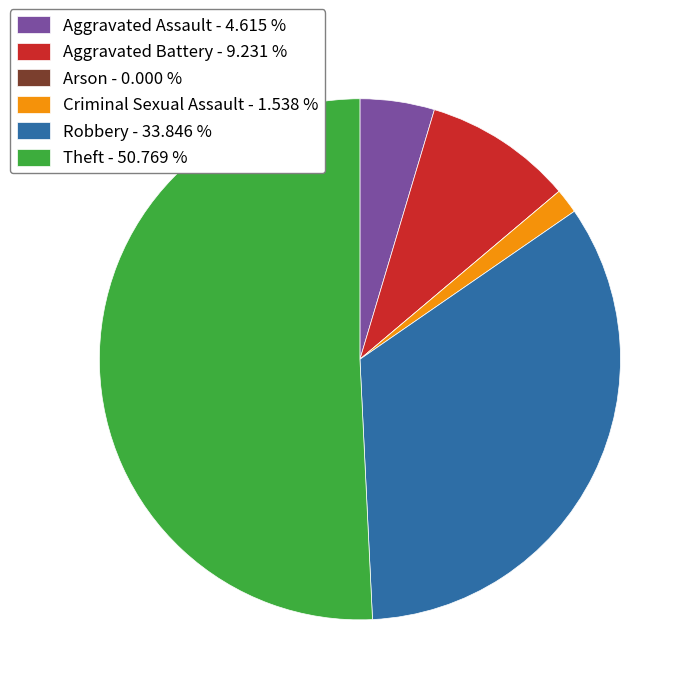

Which has a higher value, Robbery - 33.846 % or Aggravated Assault - 4.615 %?

Robbery - 33.846 %